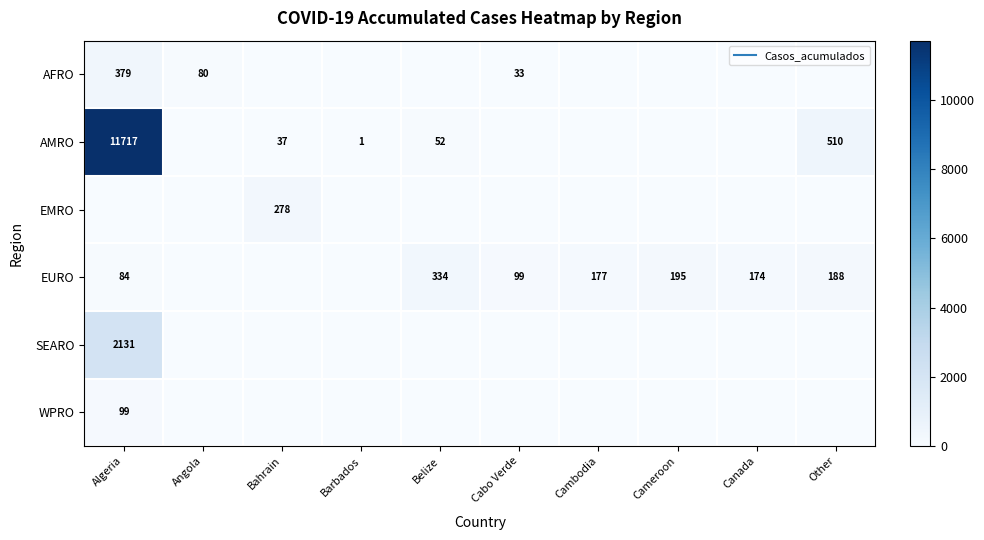

How many categories are shown in the chart?

10